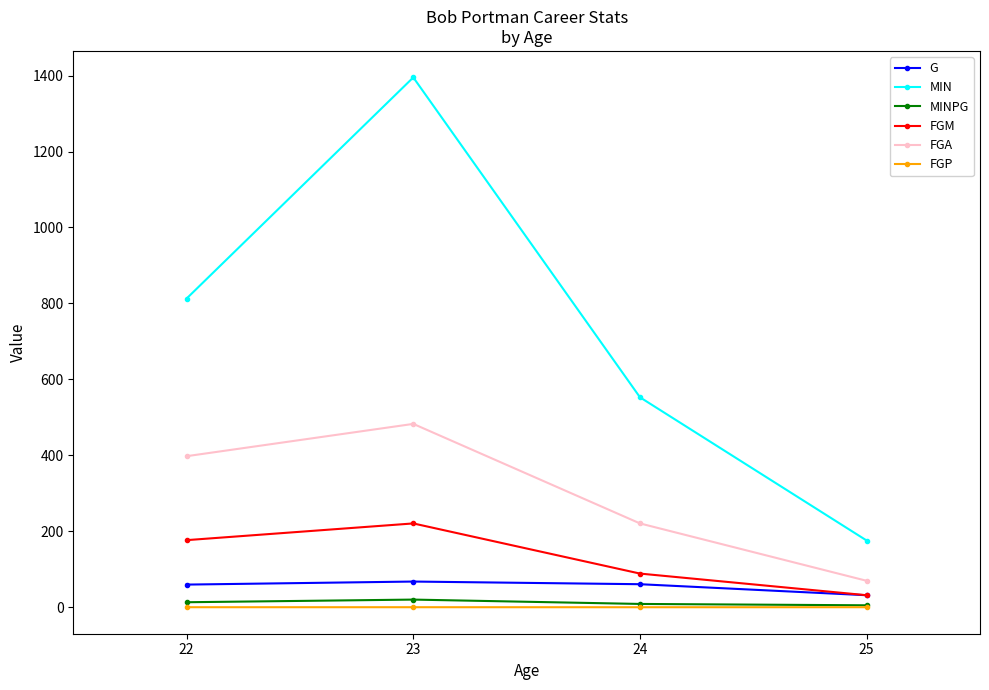

The value of MIN at 25 is 292.4. True or false?

False